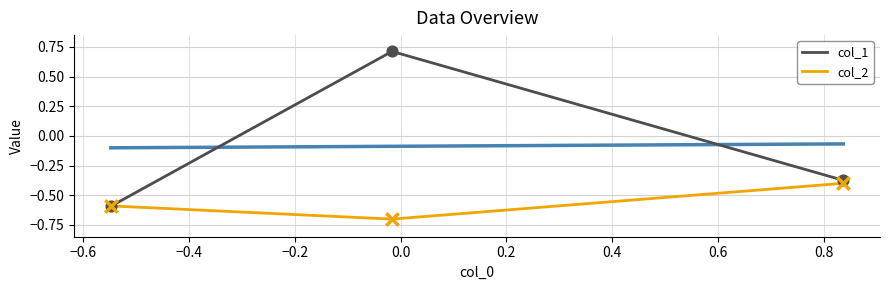

Is the value of col_1 at −0.8 greater than the value of col_2 at −0.8?

No